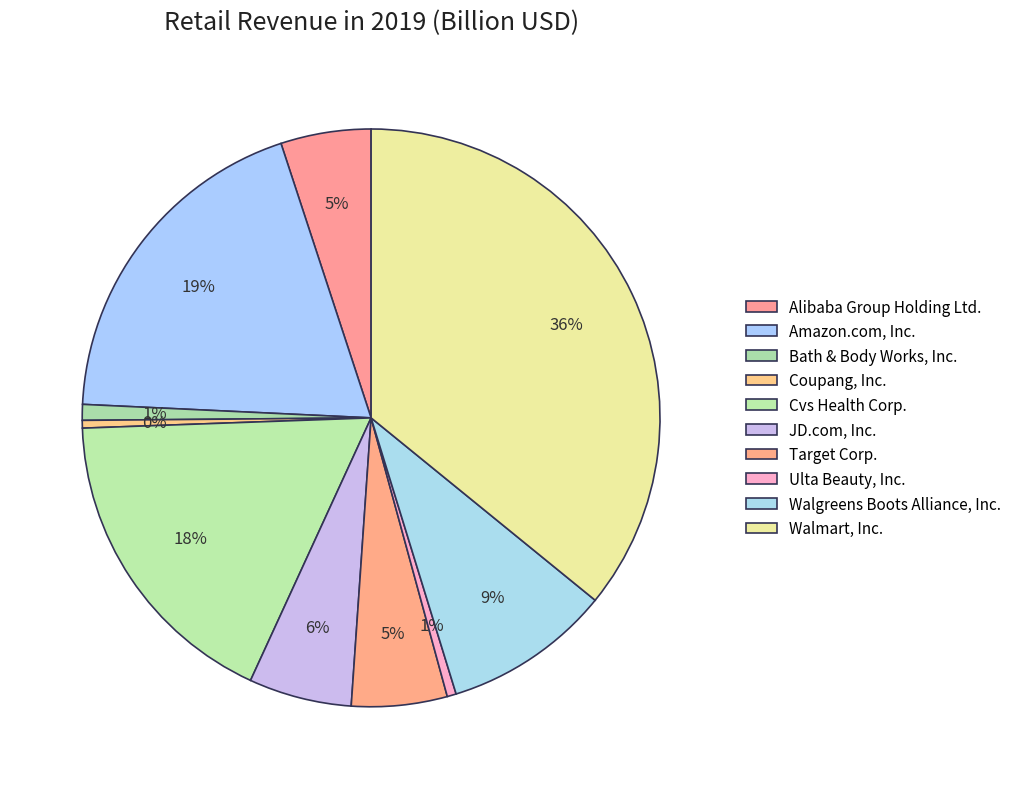

What percentage is NOT represented by Amazon.com, Inc.?

80.8%